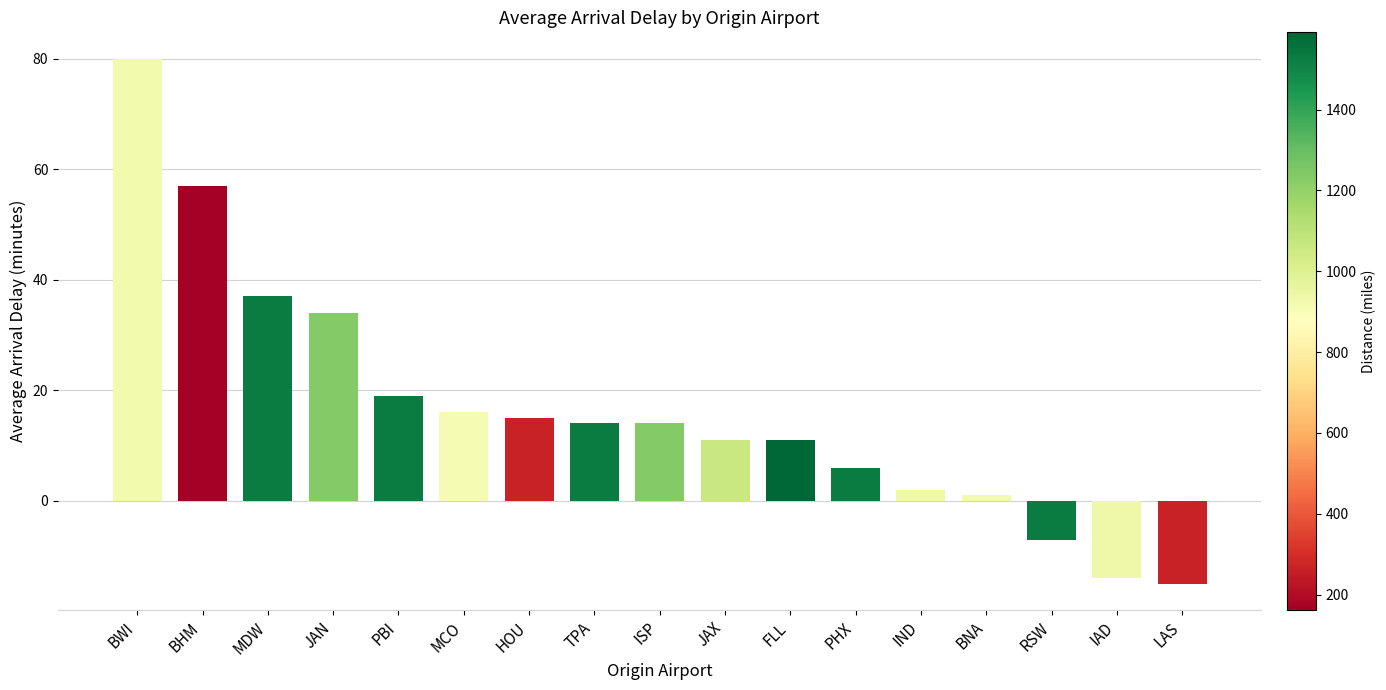

What is the change in value from BWI to IAD?

-94